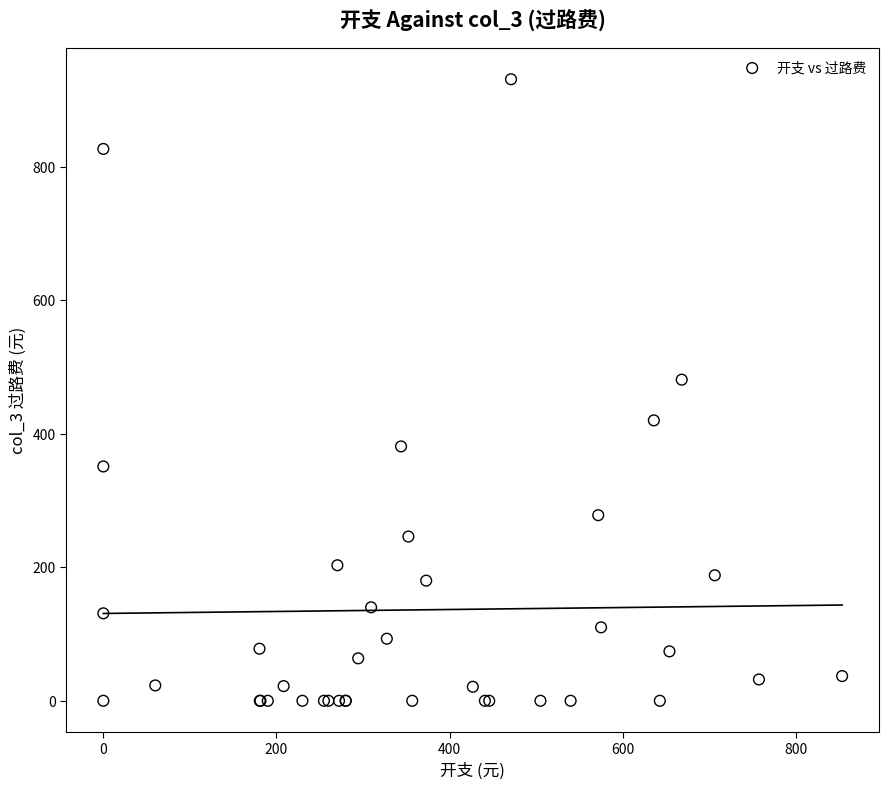

What Y value in the scatter plot is closest to 465?

481.0